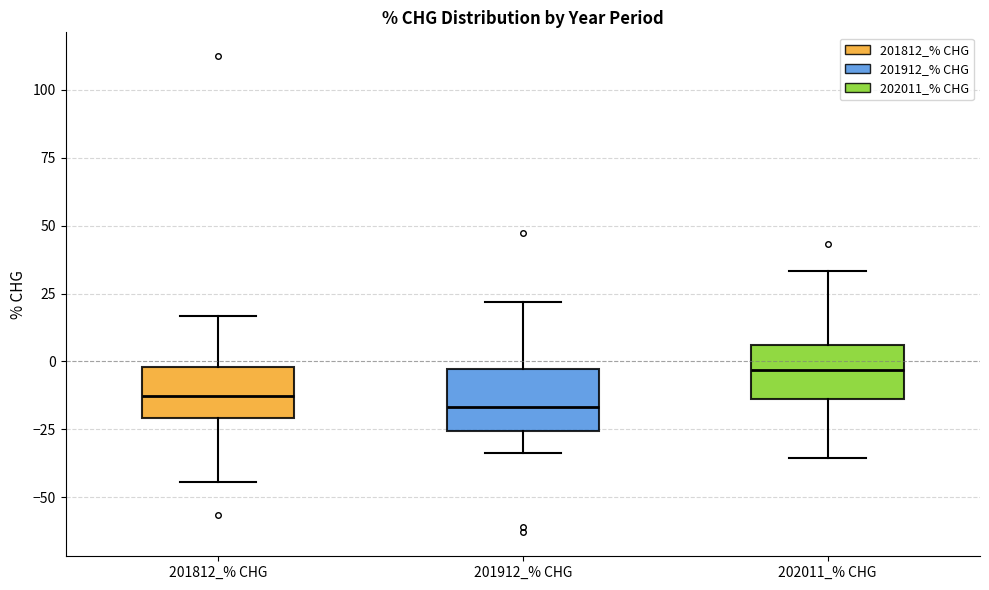

Reading left to right, transcribe this box plot: for each box, give where its median line is, the range the box spans, and where its two whiskers end, as read against the y-axis. The values are not printed on the chart, so give them approximately, as read against the axis.

201812_% CHG: median -15, box -20 to 0, whiskers -45 to 15
201912_% CHG: median -15, box -25 to -5, whiskers -35 to 20
202011_% CHG: median -5, box -15 to 5, whiskers -35 to 35